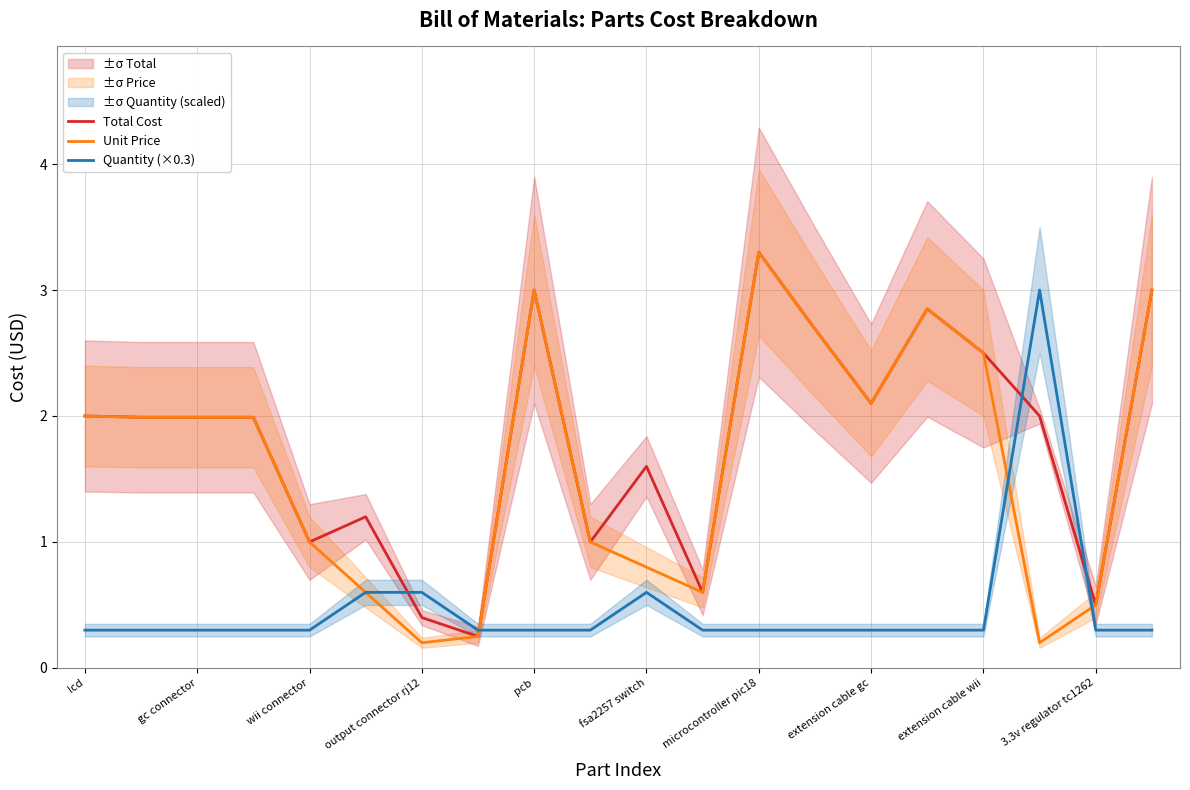

Which series has the largest total across all categories?

Total Cost